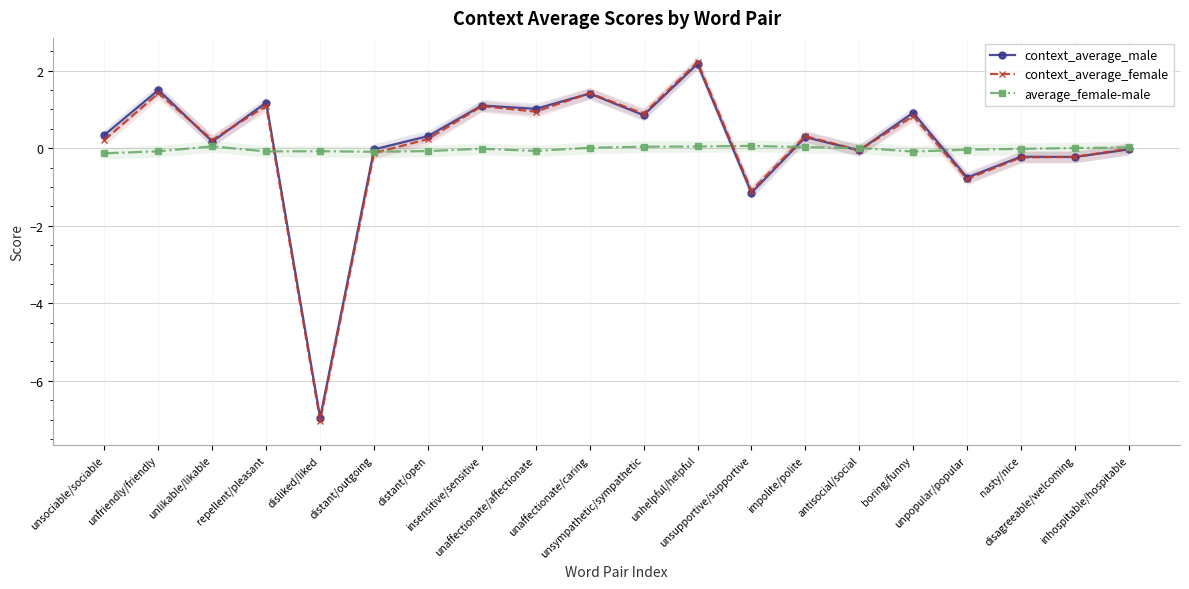

At which label does context_average_female reach its minimum?

disliked/liked